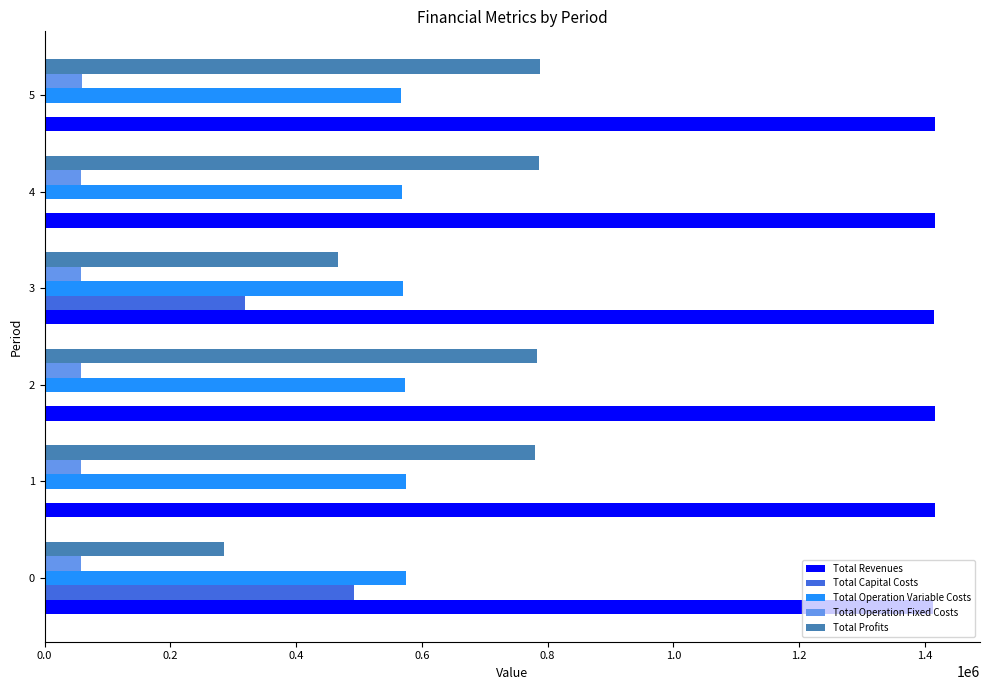

What is the maximum value shown in the chart?

1416717.4